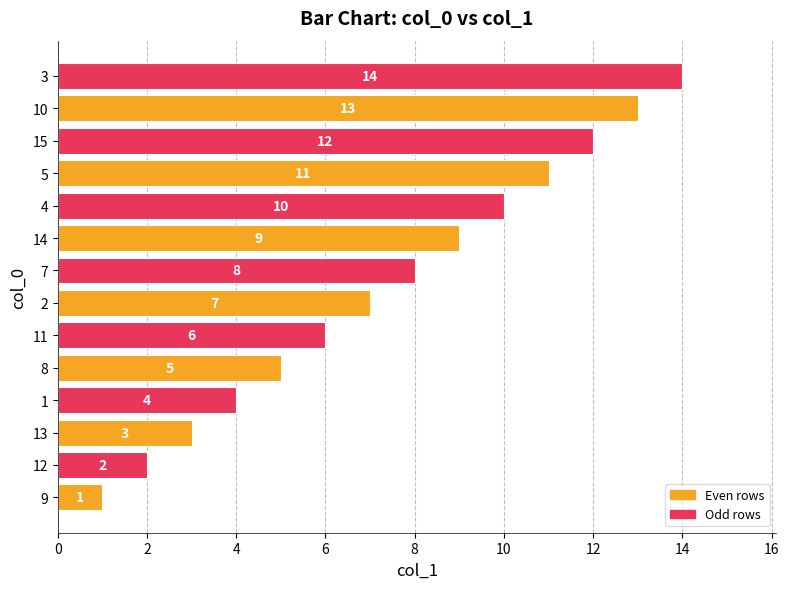

List the labels in order of value, smallest first.

9, 12, 13, 1, 8, 11, 2, 7, 14, 4, 5, 15, 10, 3